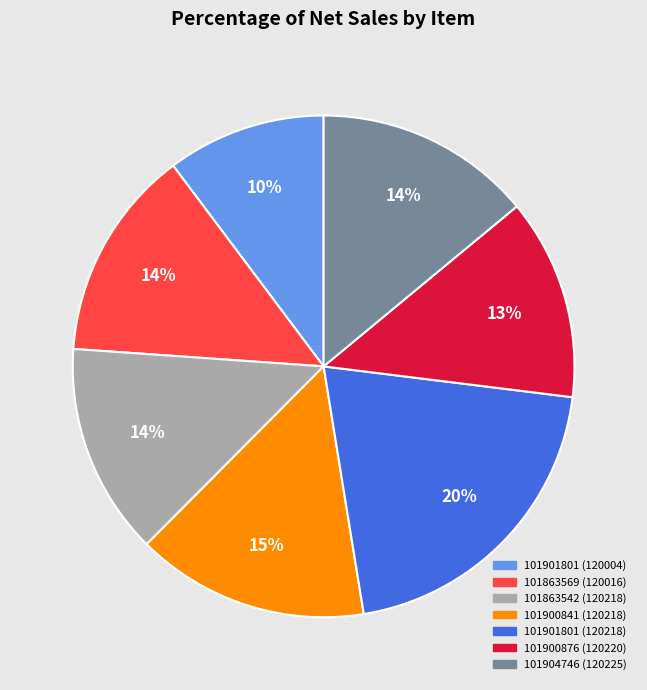

To the nearest percent, what portion does 101900876 (120220) represent?

13%